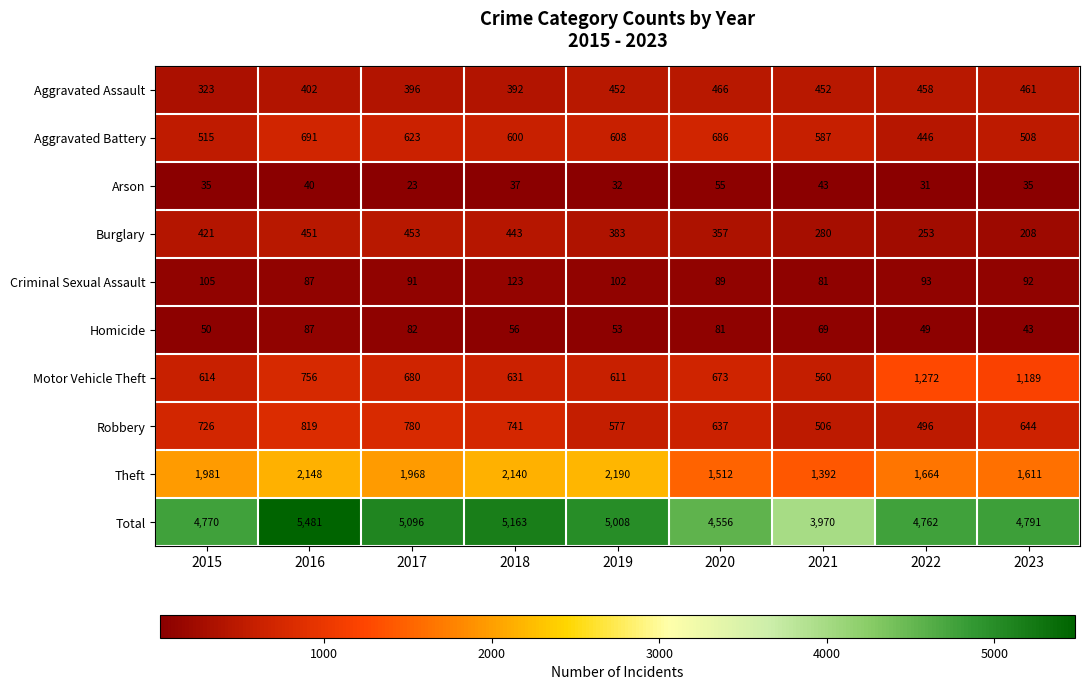

Which series has the widest spread of values?

Total